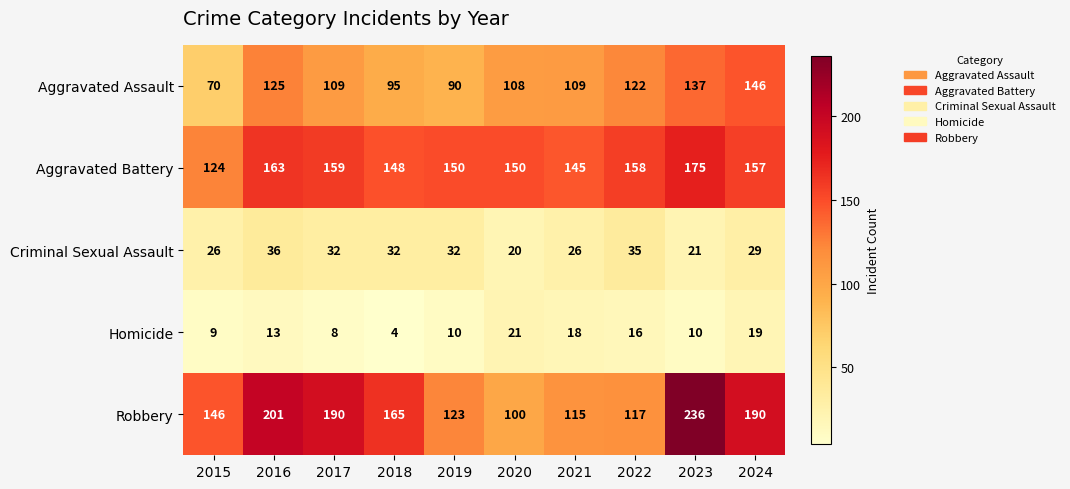

Which series changed the most between 2018 and 2024?

Aggravated Assault